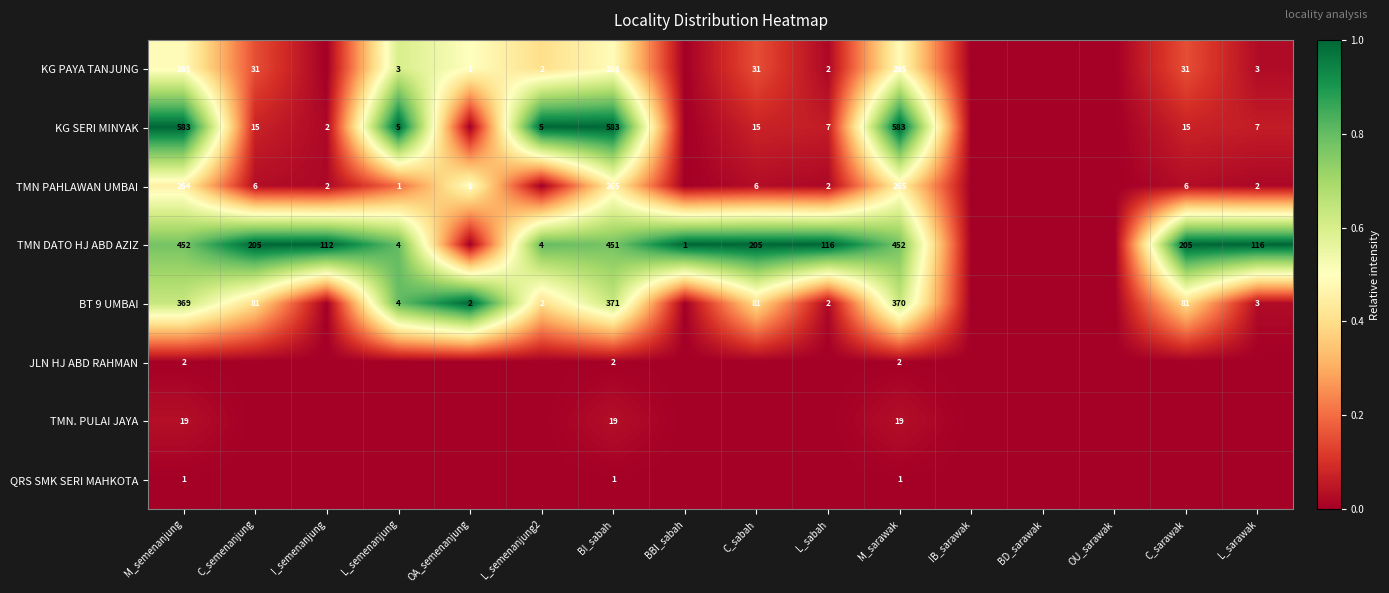

What is the total value across all series at M_semenanjung?

1975